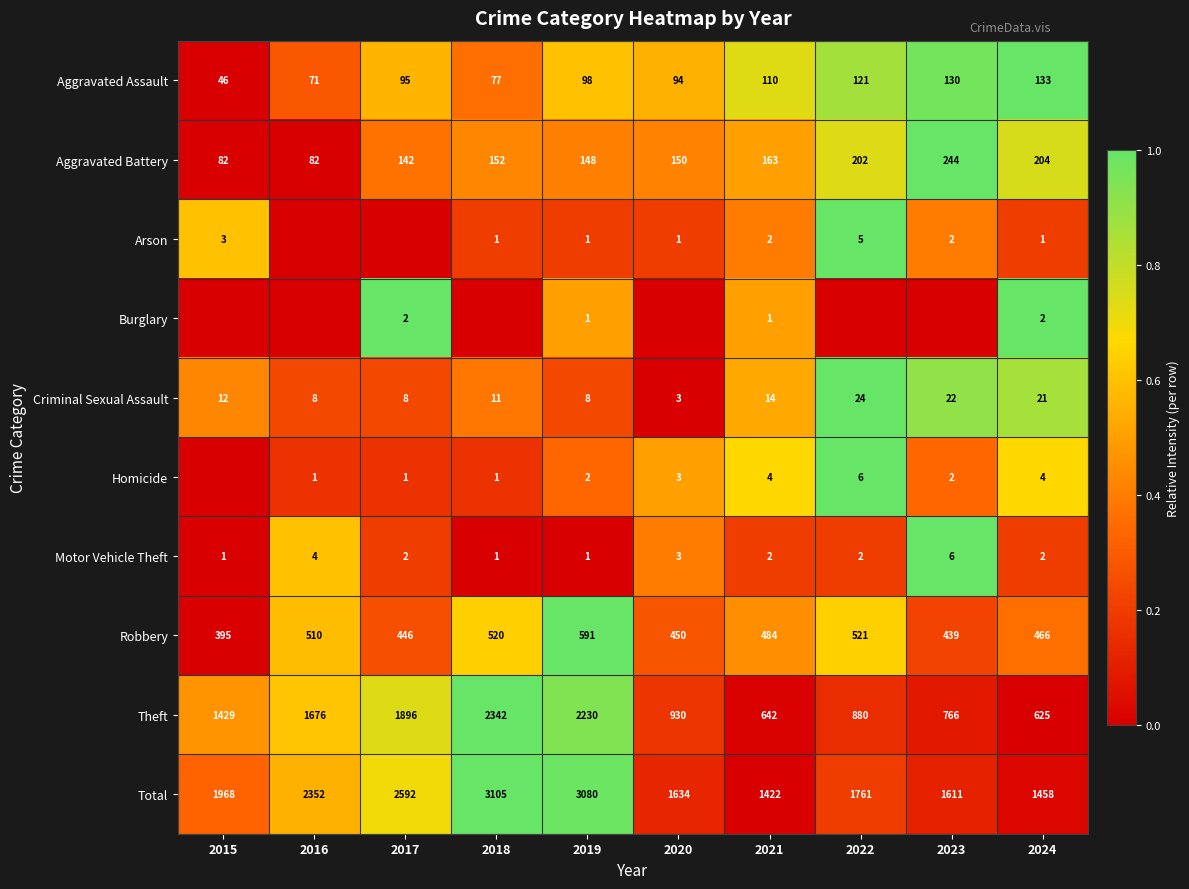

At which category is the sum across all series the highest?

2022